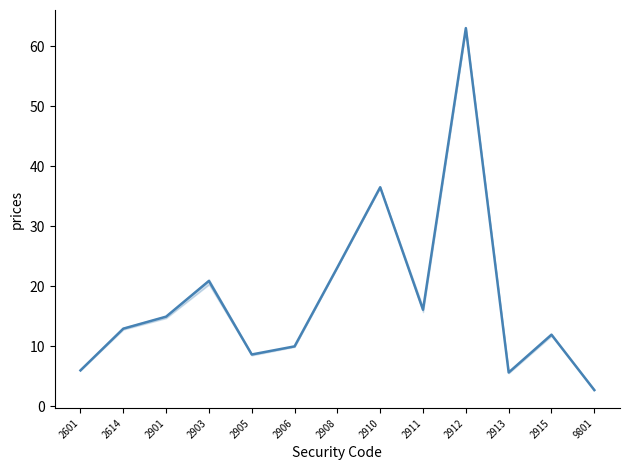

What is the change in value from 2908 to 2913?

-17.5